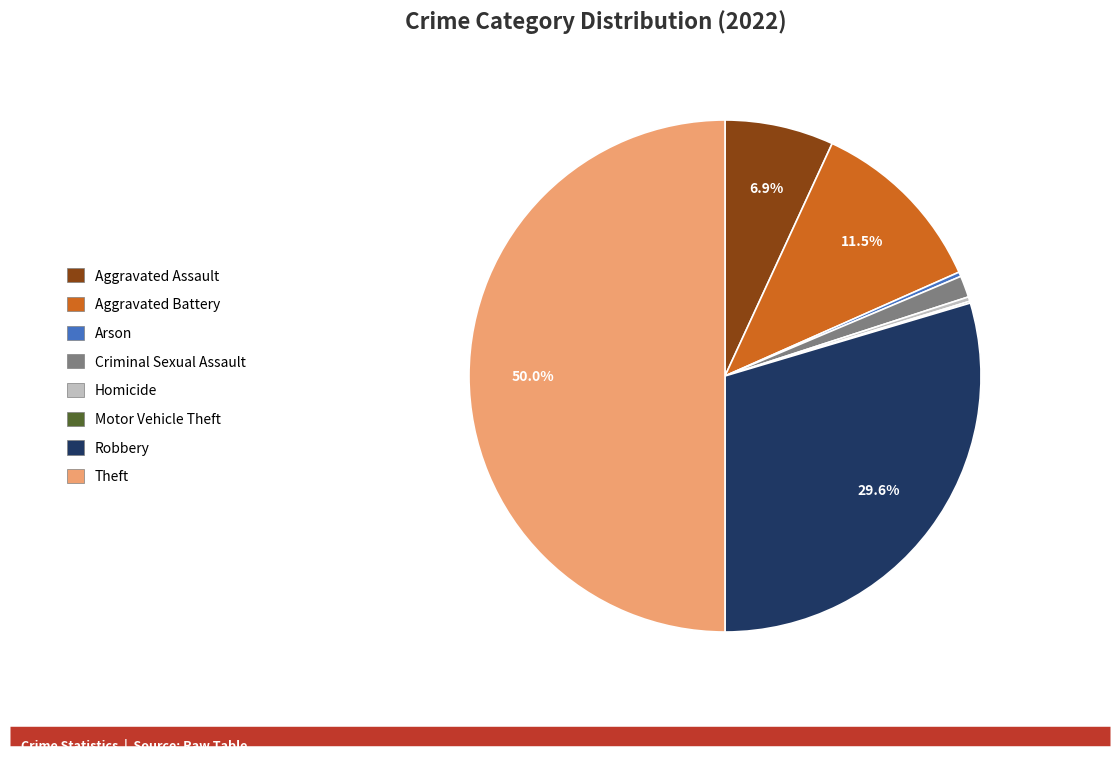

How much of the chart is everything except Theft?

50.0%